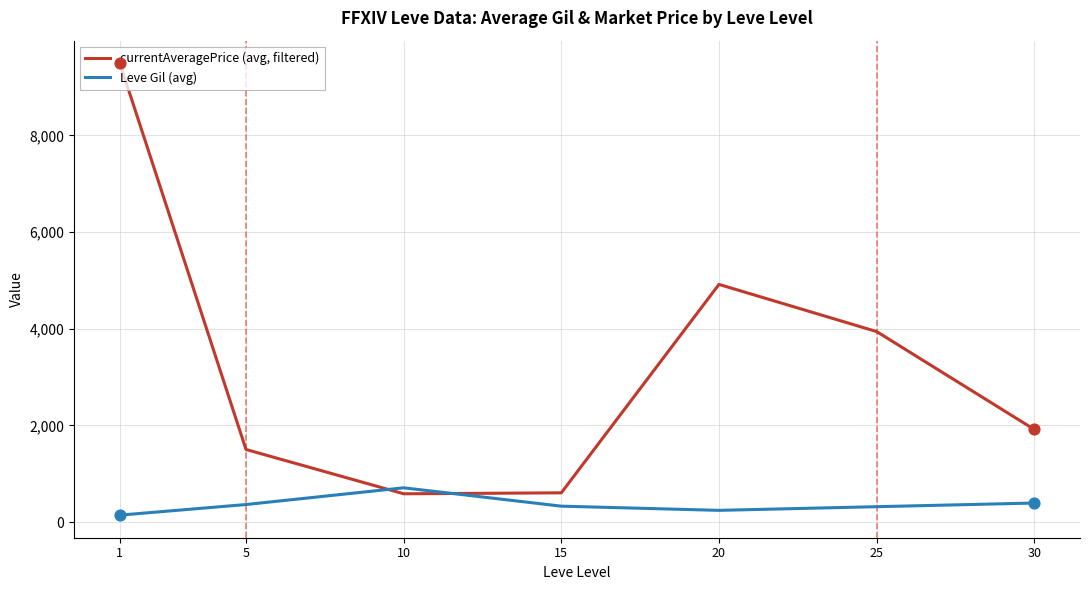

At which category is the sum across all series the highest?

1